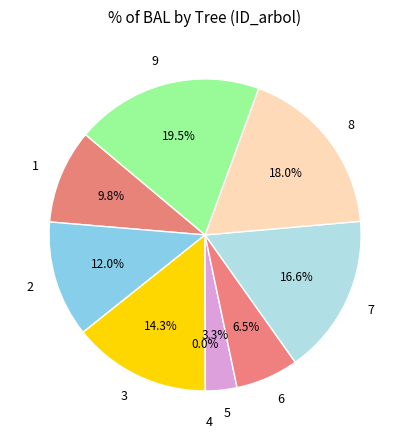

What is the largest slice in the pie chart?

9